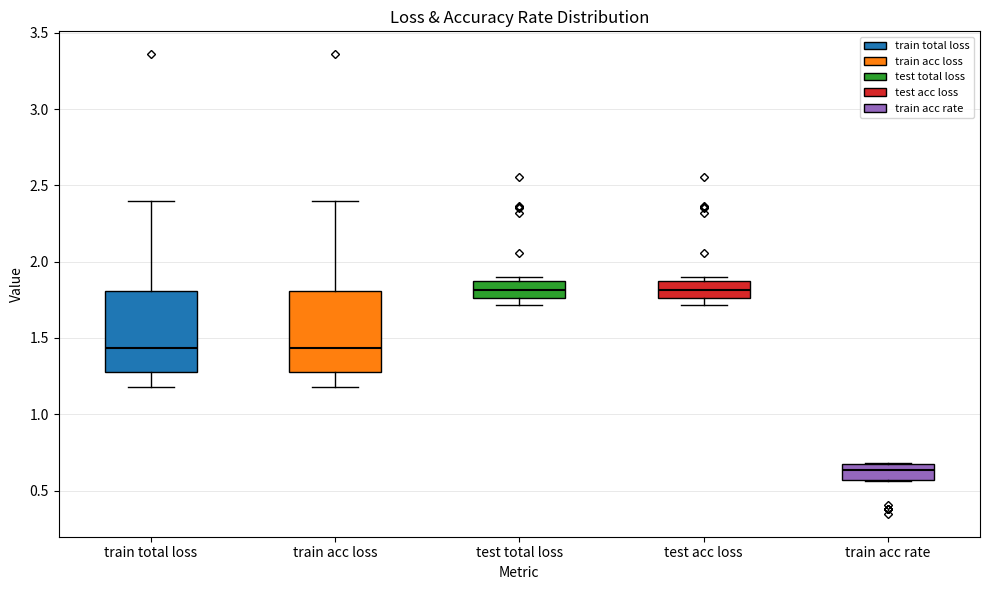

Which box's median line is the lowest?

train acc rate